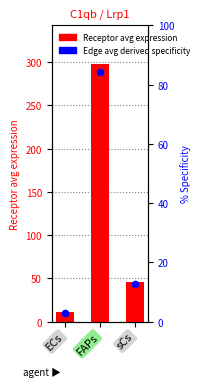

At how many categories does at least one series exceed 191?

1